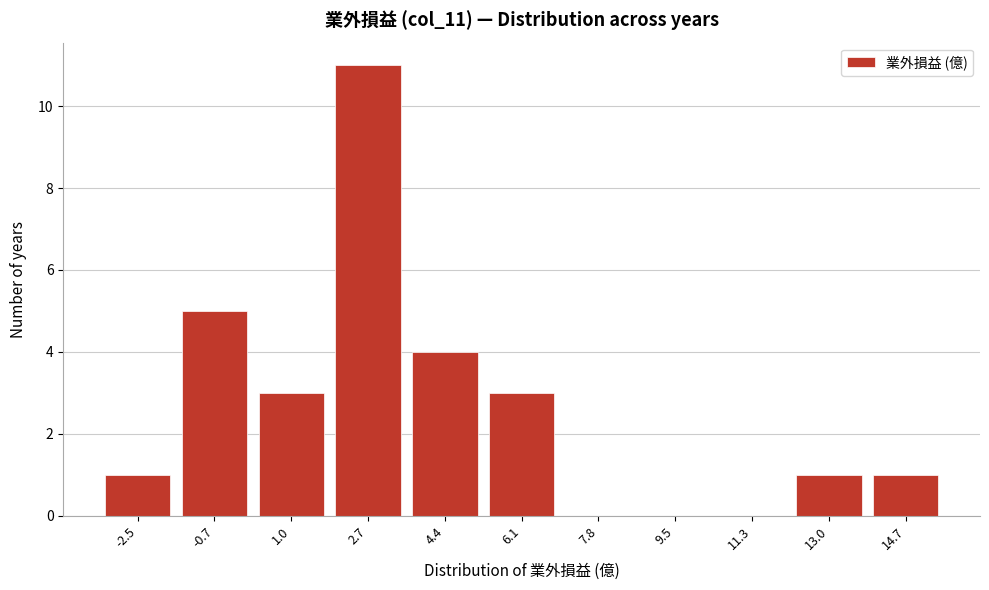

Reading left to right, extract all data points from this chart.

-2.5=1	-0.7=5	1.0=3	2.7=11	4.4=4	6.1=3	7.8=0	9.5=0	11.3=0	13.0=1	14.7=1